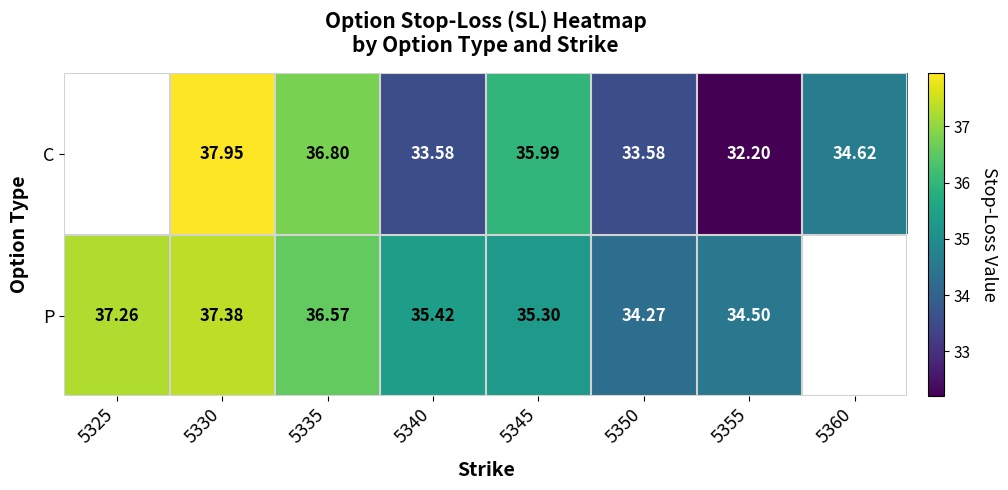

Which series changed the most between 5335 and 5345?

P